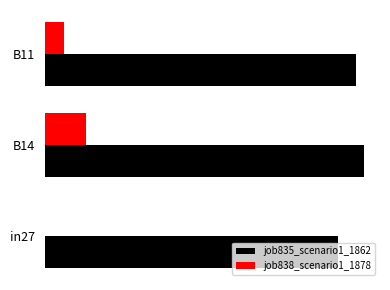

What are all the series names shown in the legend?

job835_scenario1_1862, job838_scenario1_1878